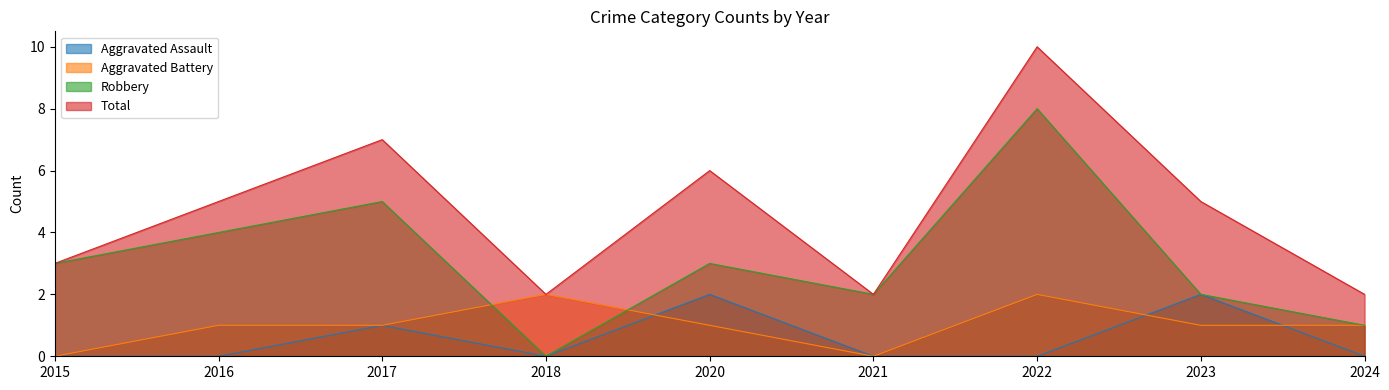

The Aggravated Assault series shows 0 at 2024. True or false?

True